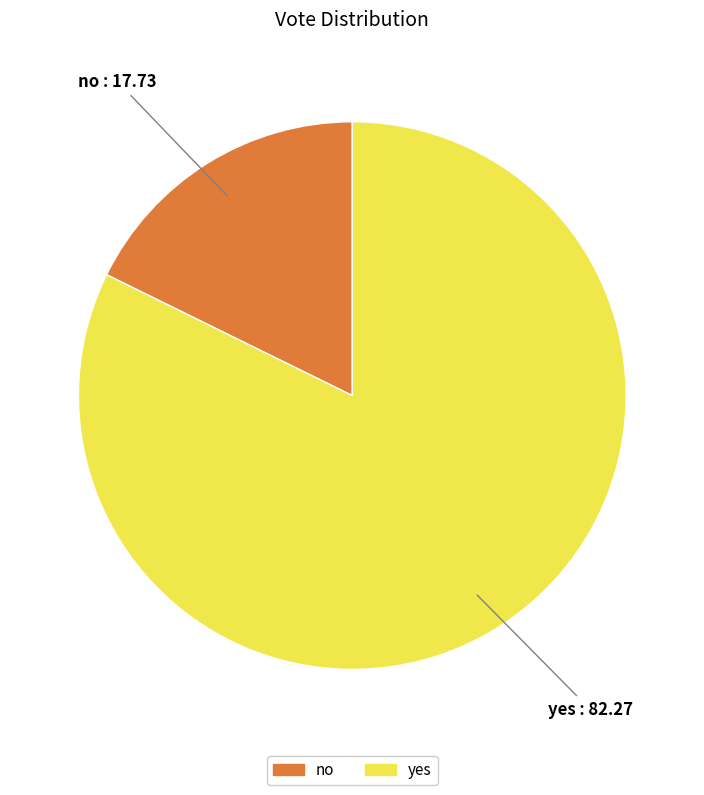

What is the smallest slice in the pie chart?

no